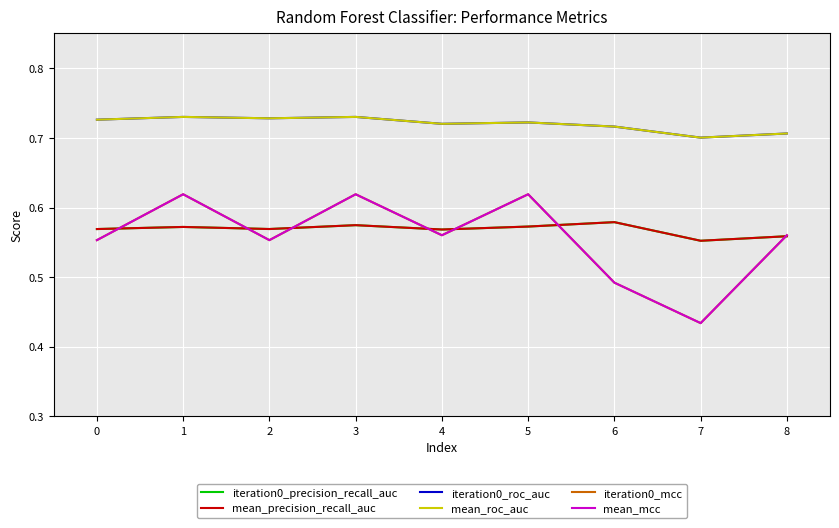

Does the chart display data point markers on the line(s)?

No